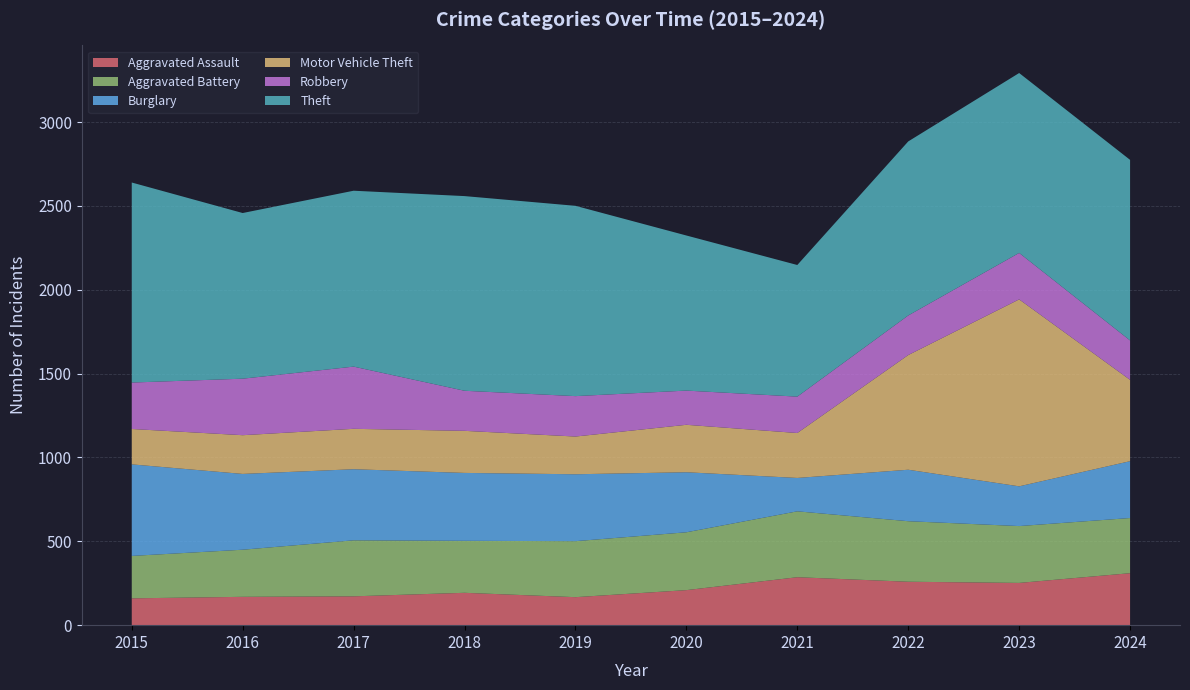

Reading right to left, list all the values displayed in this chart.

Aggravated Assault: 2024=310	2023=252	2022=259	2021=286	2020=209	2019=167	2018=193	2017=172	2016=169	2015=160
Aggravated Battery: 2024=329	2023=339	2022=361	2021=393	2020=345	2019=334	2018=310	2017=334	2016=281	2015=253
Burglary: 2024=339	2023=237	2022=307	2021=199	2020=358	2019=399	2018=405	2017=424	2016=452	2015=546
Motor Vehicle Theft: 2024=485	2023=1115	2022=684	2021=268	2020=283	2019=225	2018=251	2017=241	2016=231	2015=211
Robbery: 2024=235	2023=277	2022=236	2021=217	2020=204	2019=241	2018=239	2017=371	2016=337	2015=277
Theft: 2024=1077	2023=1073	2022=1038	2021=785	2020=925	2019=1135	2018=1161	2017=1049	2016=988	2015=1193